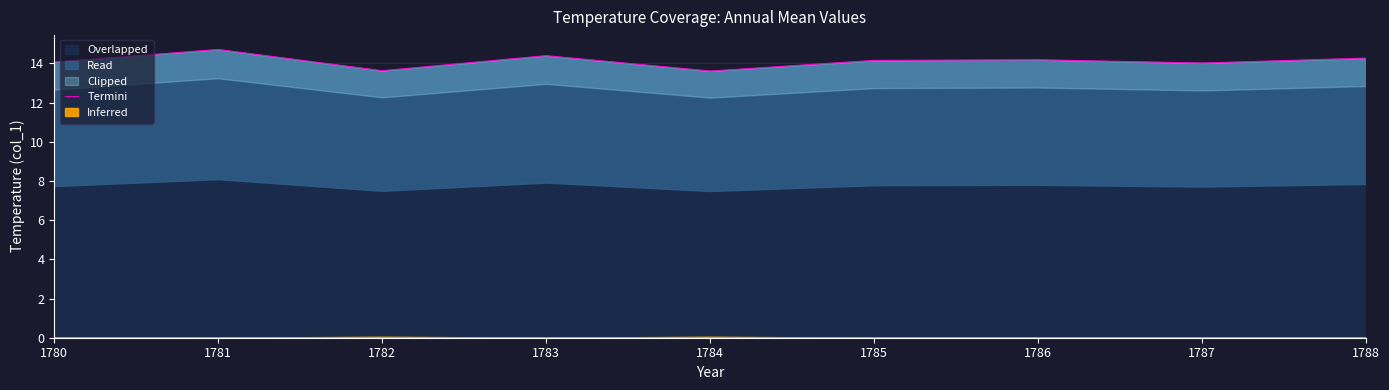

What is the difference between the maximum and minimum values?

1.1